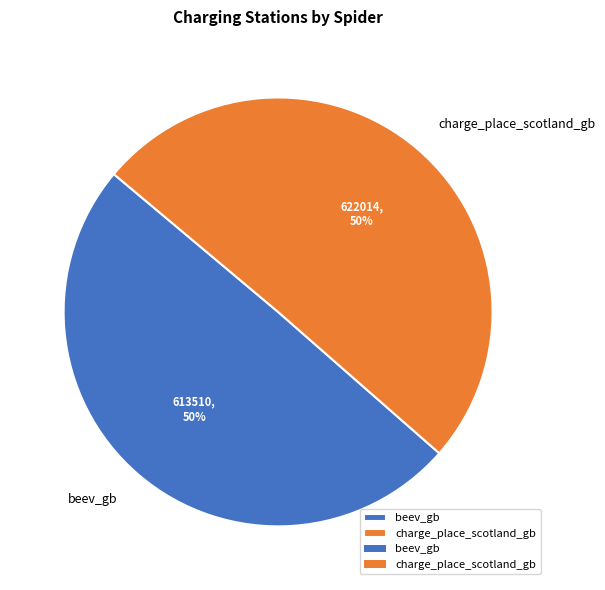

What is the ratio of the value at charge_place_scotland_gb to the value at beev_gb?

1.0